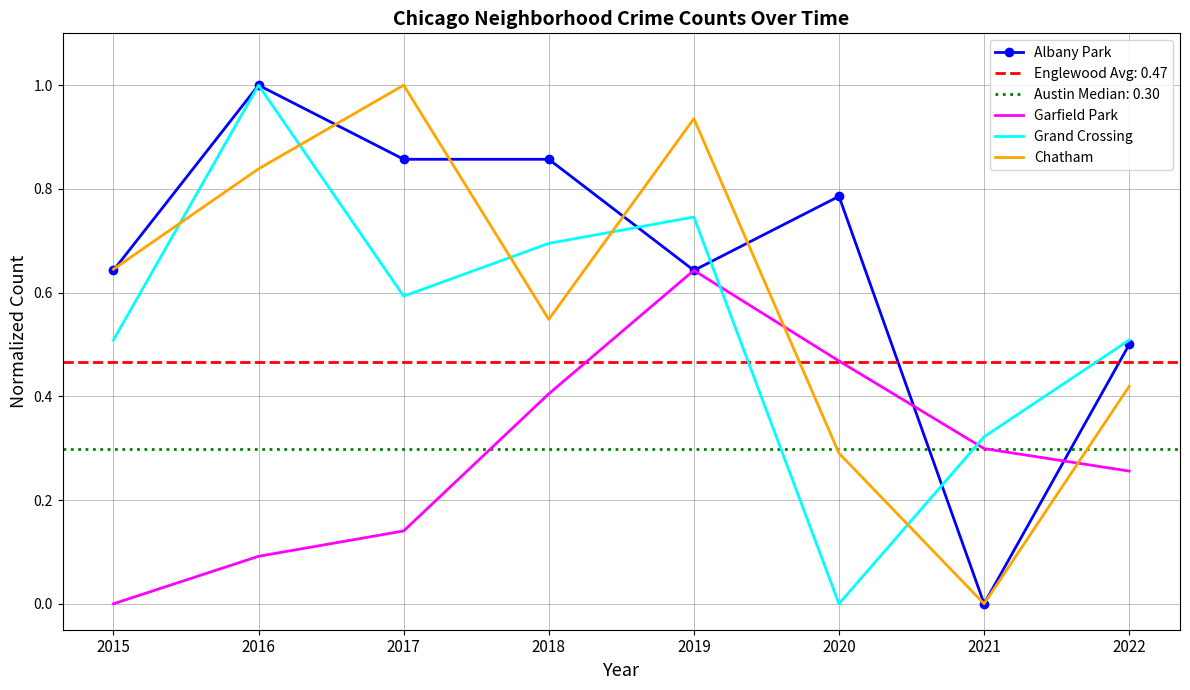

Where is the first local minimum for Chatham?

2018